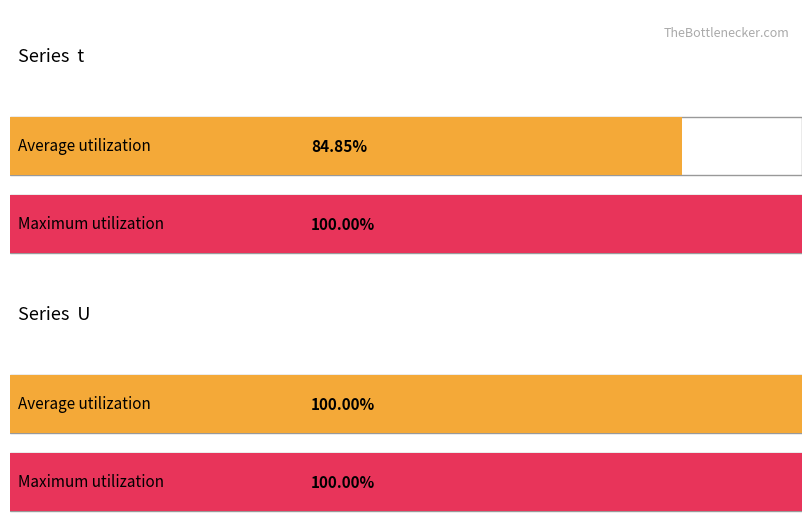

The value of t at 2 is 1. True or false?

False